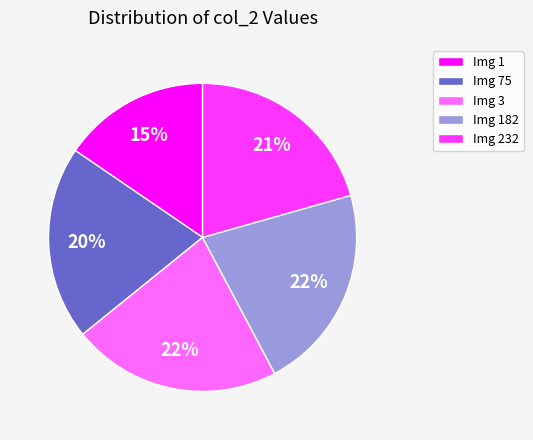

Which category has the smallest portion of the pie?

Img 1